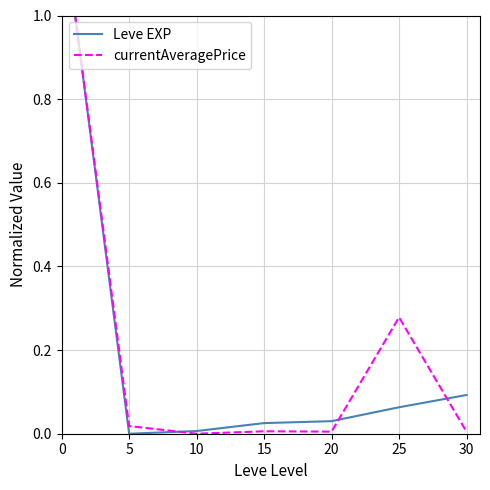

What is the highest value of the currentAveragePrice series?

1.0